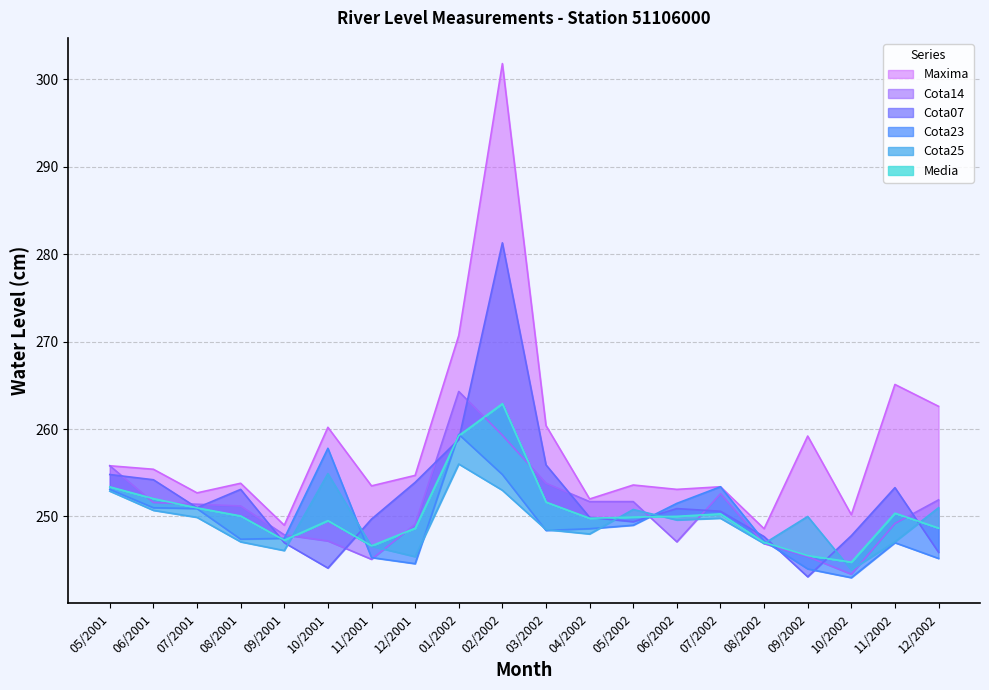

What is the minimum value for Cota07?

243.1